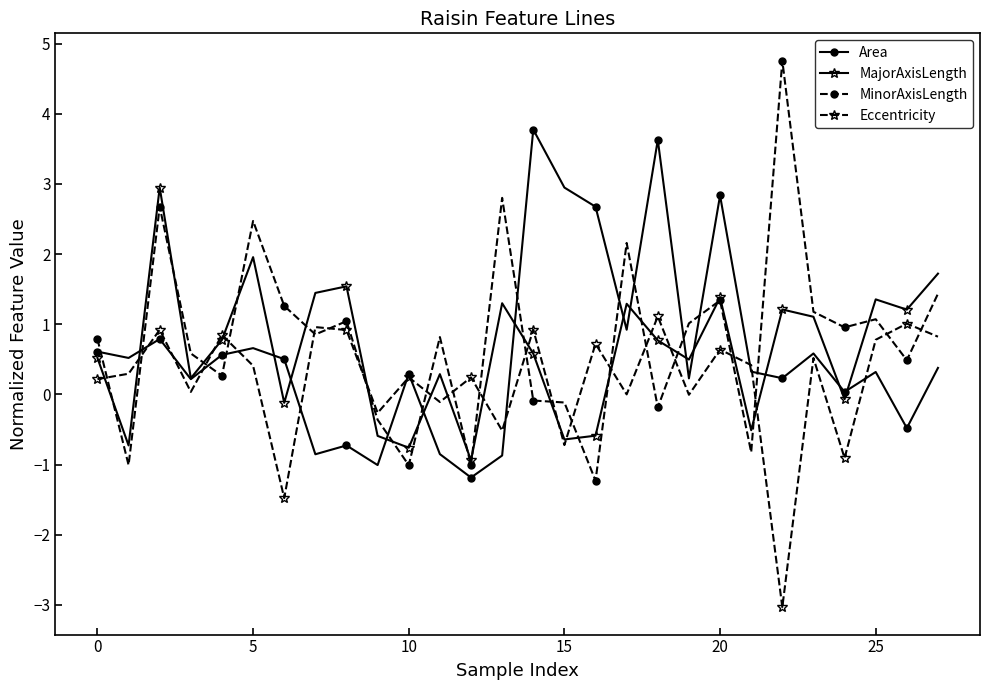

Which series has the largest range (max minus min)?

MinorAxisLength